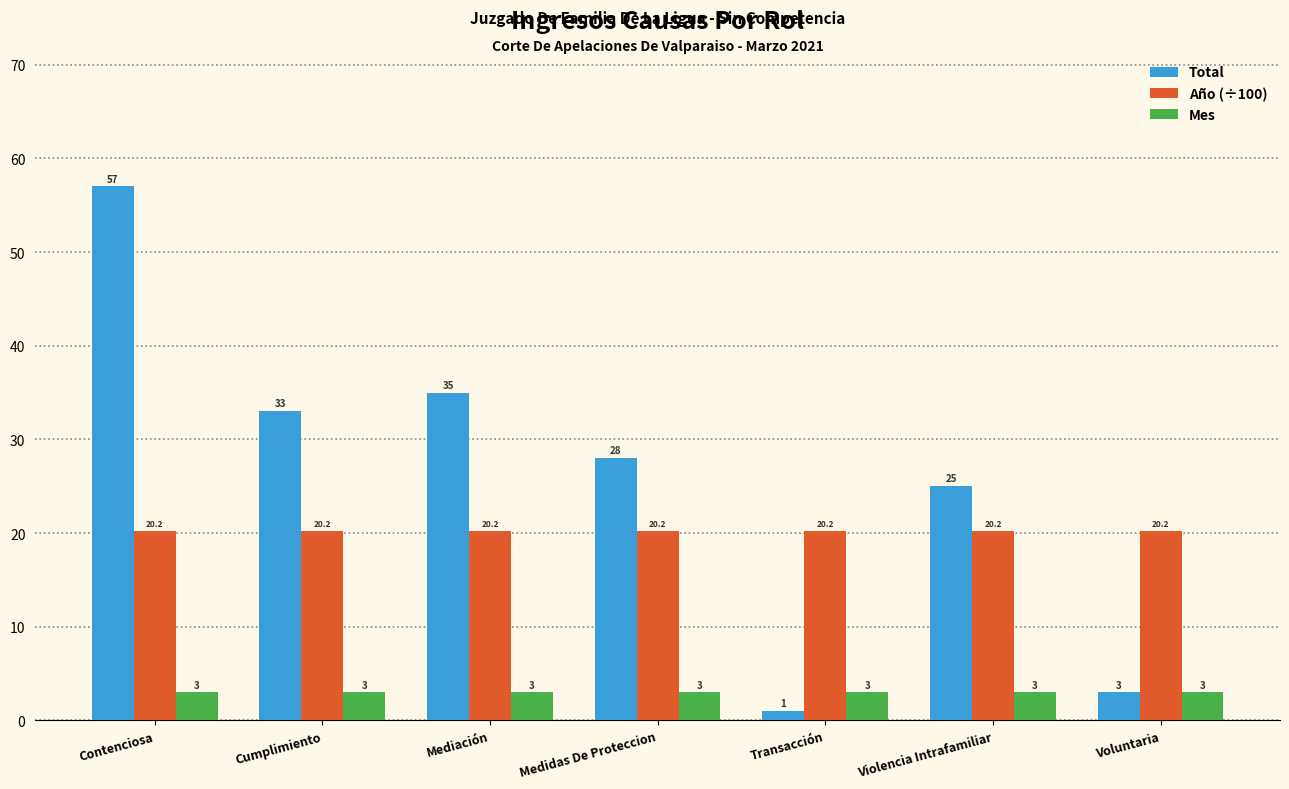

What is the greatest value displayed?

57.0